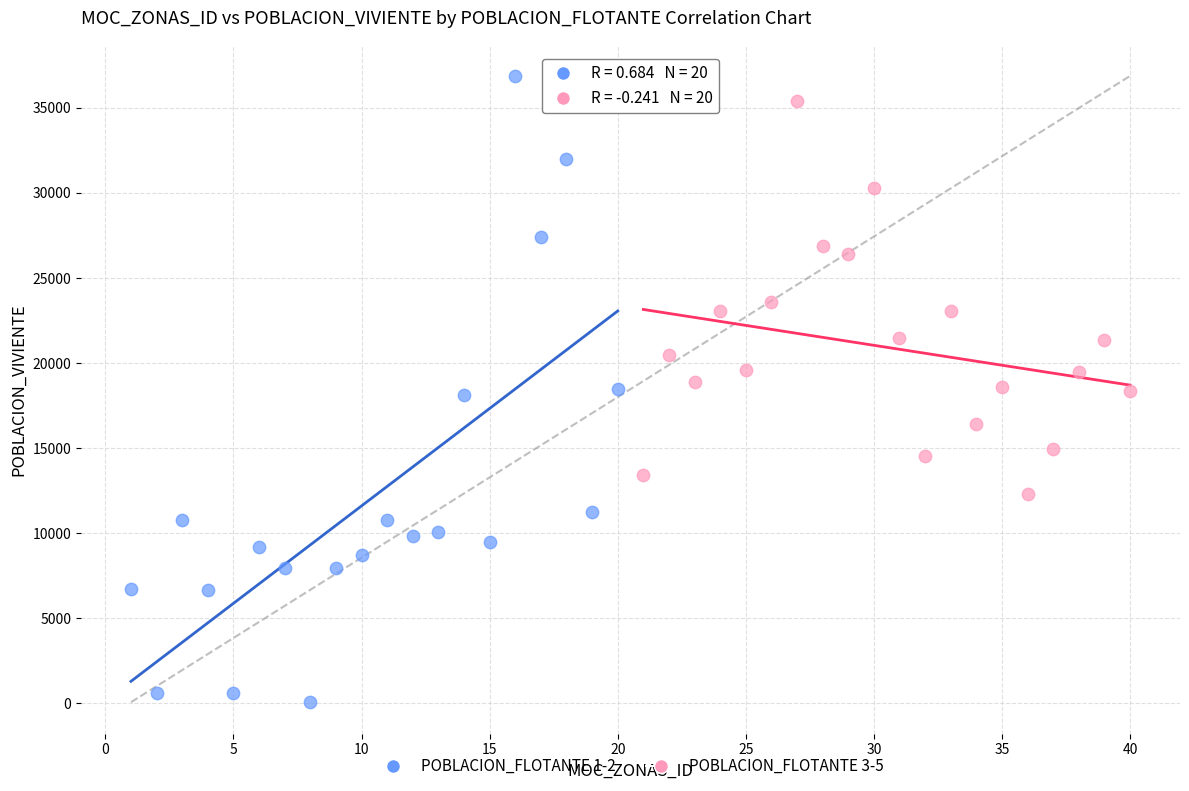

Which series has the largest Y range (max minus min)?

POBLACION_FLOTANTE 1-2